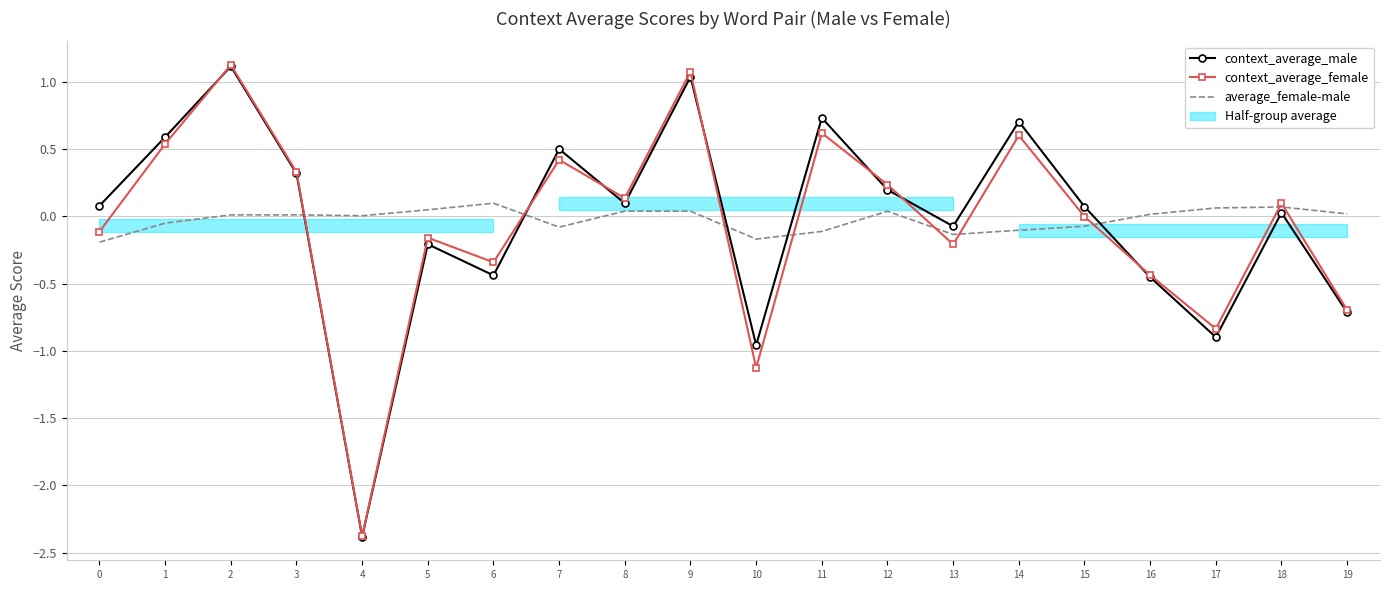

What is the value of the context_average_male point at the 4th from the left?

0.3